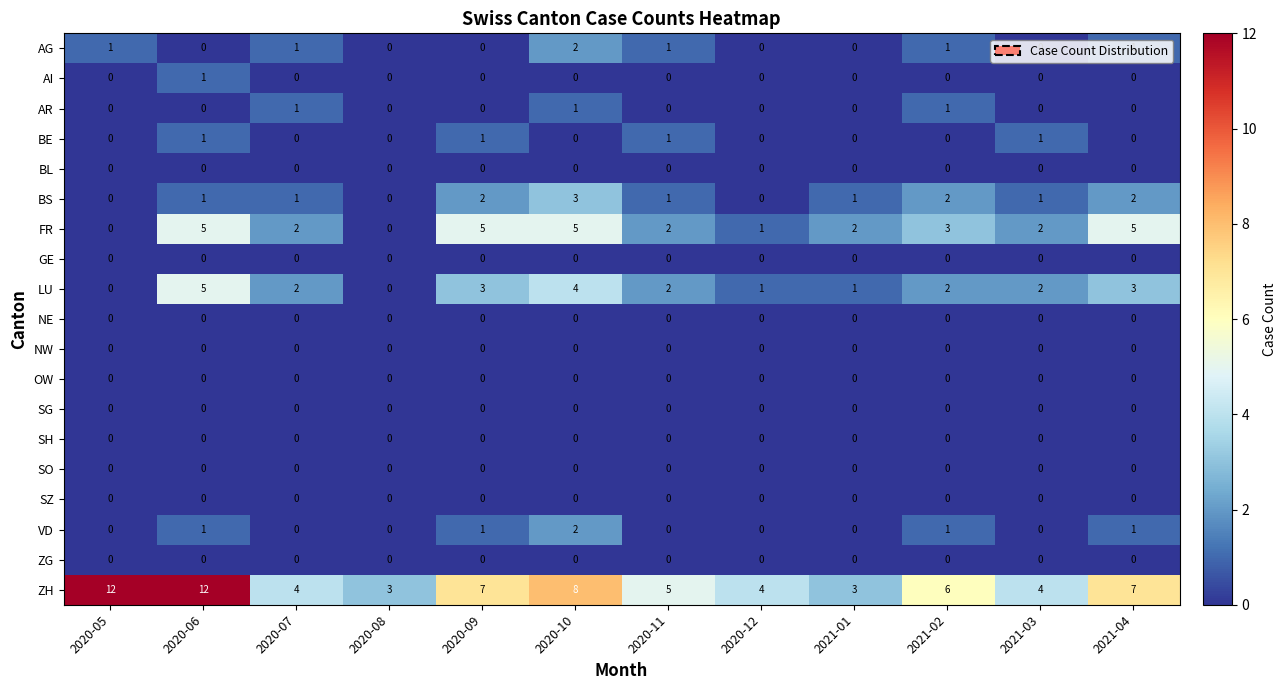

Which series has the largest total across all categories?

ZH